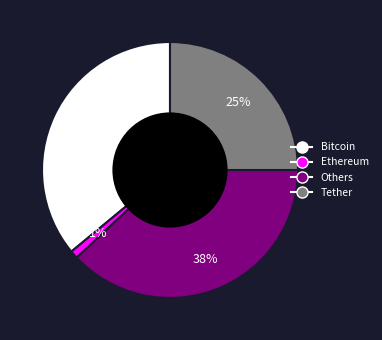

True or false: Ethereum accounts for 1% of the total.

True